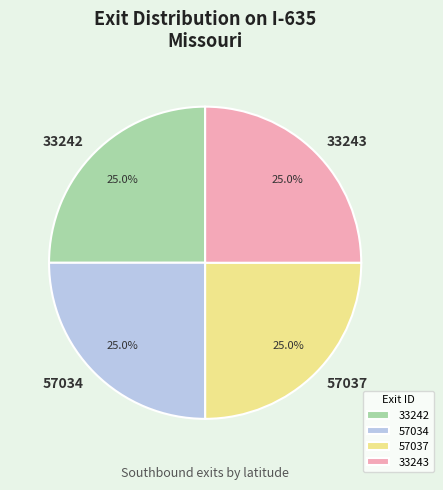

Is there any slice that represents more than half of the pie?

No